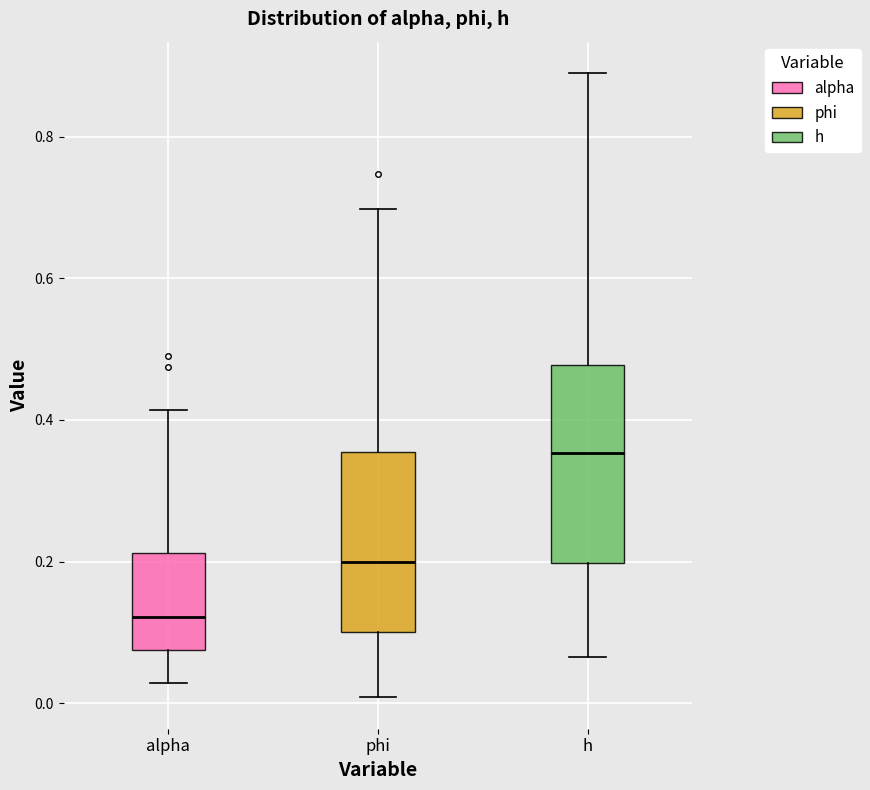

Which box has the lowest median line?

alpha